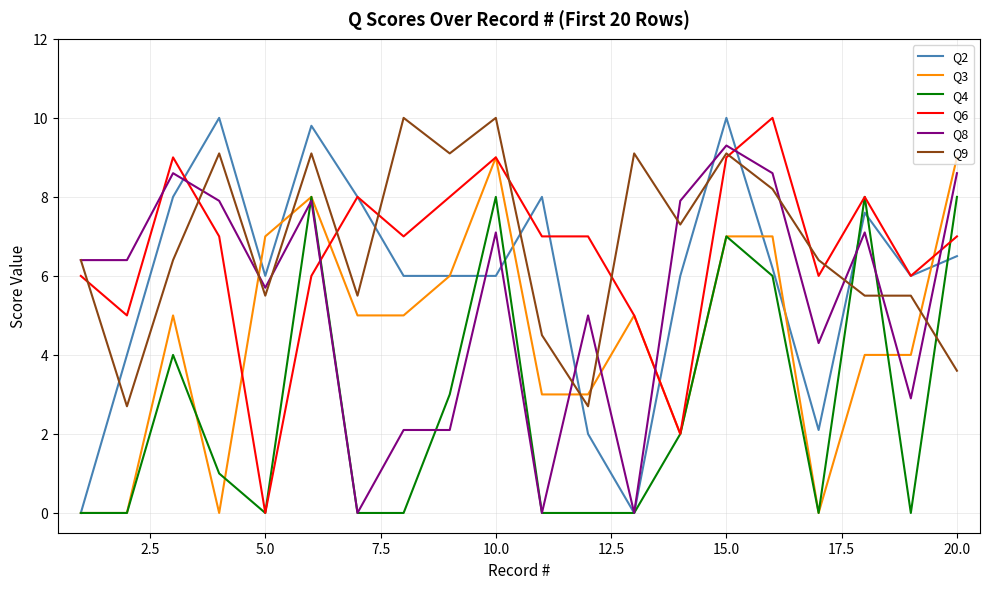

What is the greatest value displayed?

10.0